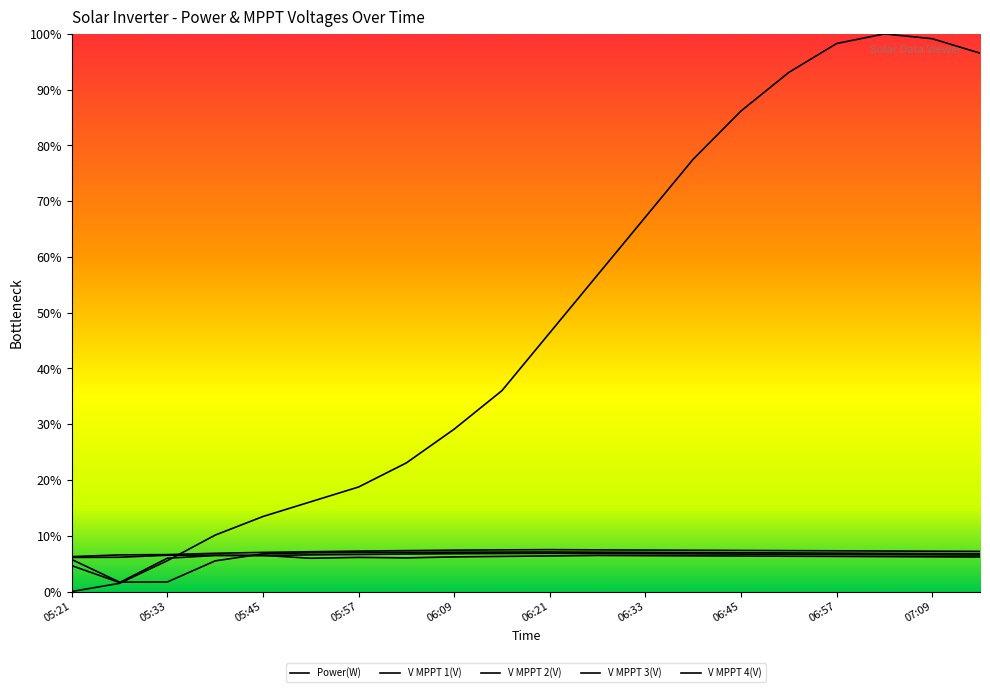

Reading left to right, transcribe all the data shown in this chart.

Power(W): 0.0	0.0	0.1	0.1	0.1	0.2	0.2	0.2	0.3	0.4	0.5	0.6	0.7	0.8	0.9	0.9	1.0	1.0	1.0	1.0
V MPPT 1(V): 0.0	0.0	0.1	0.1	0.1	0.1	0.1	0.1	0.1	0.1	0.1	0.1	0.1	0.1	0.1	0.1	0.1	0.1	0.1	0.1
V MPPT 2(V): 0.1	0.1	0.1	0.1	0.1	0.1	0.1	0.1	0.1	0.1	0.1	0.1	0.1	0.1	0.1	0.1	0.1	0.1	0.1	0.1
V MPPT 3(V): 0.1	0.1	0.1	0.1	0.1	0.1	0.1	0.1	0.1	0.1	0.1	0.1	0.1	0.1	0.1	0.1	0.1	0.1	0.1	0.1
V MPPT 4(V): 0.1	0.0	0.0	0.1	0.1	0.1	0.1	0.1	0.1	0.1	0.1	0.1	0.1	0.1	0.1	0.1	0.1	0.1	0.1	0.1